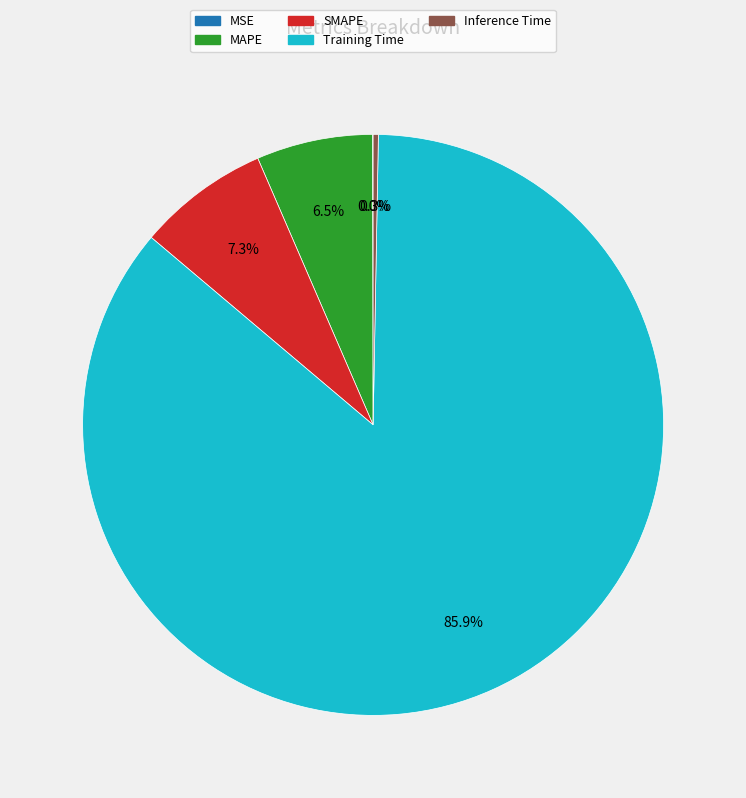

Which category has the biggest portion of the pie?

Training Time